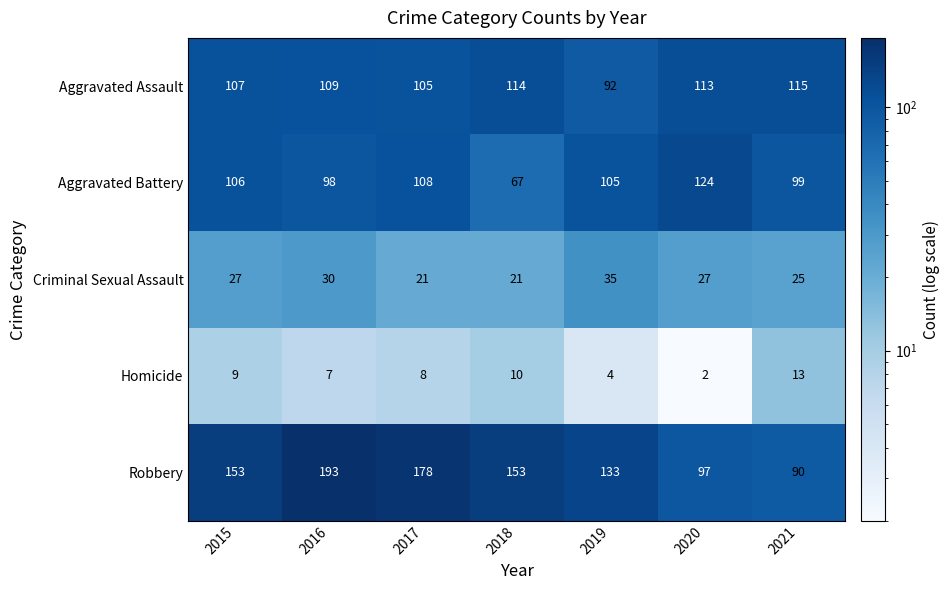

What is the approximate value of Aggravated Battery at 2019?

105